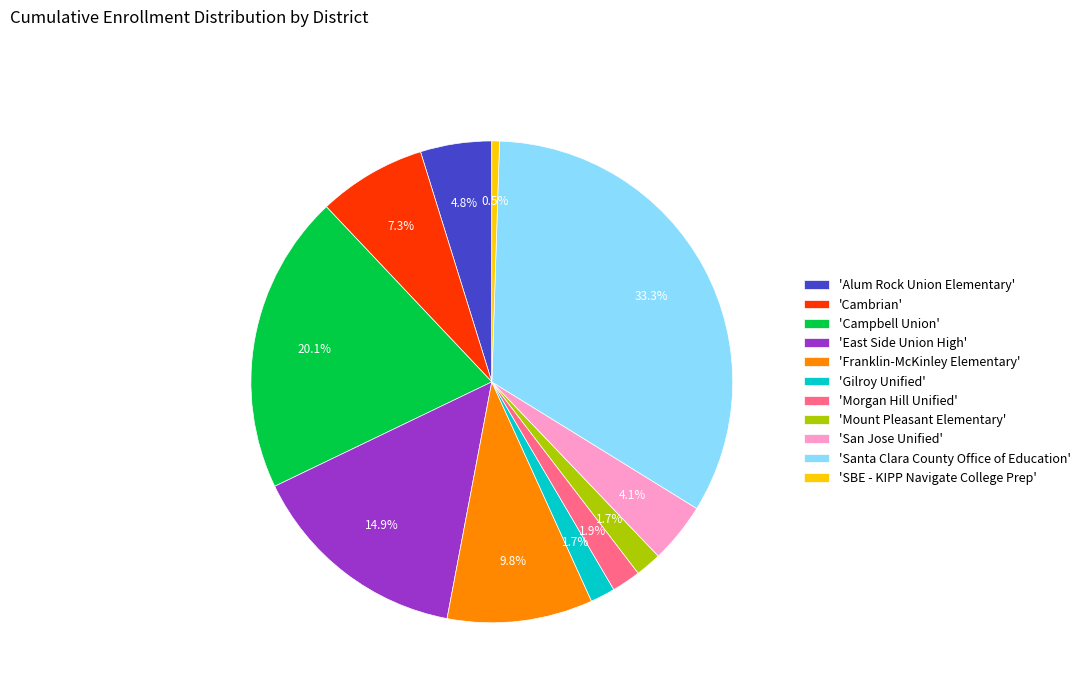

What is the ratio of the value at 'SBE - KIPP Navigate College Prep' to the value at 'Gilroy Unified'?

0.3